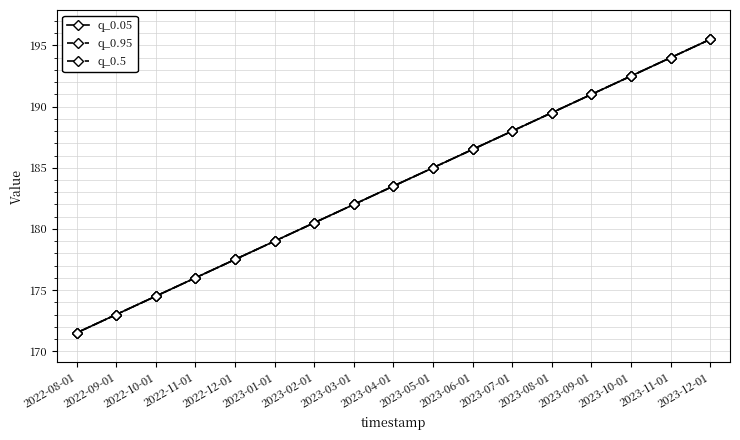

How many lines are shown in the chart?

3